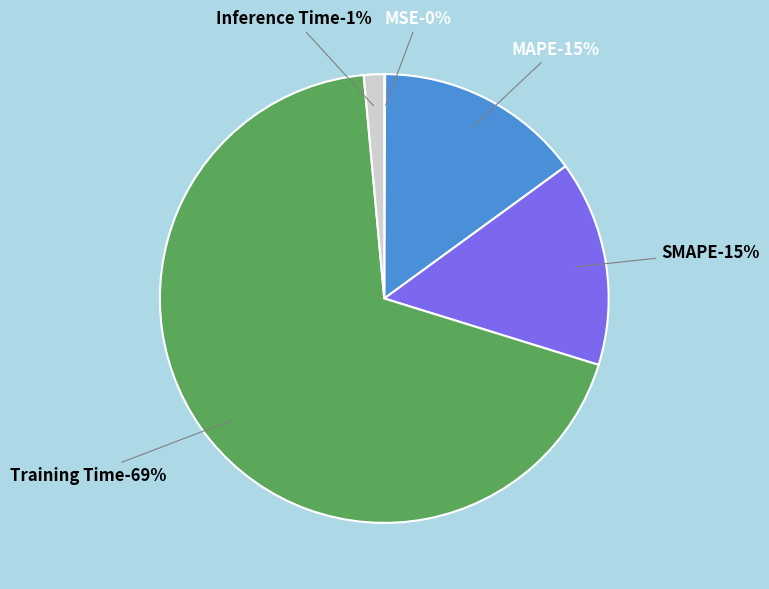

How many segments does this pie chart have?

5